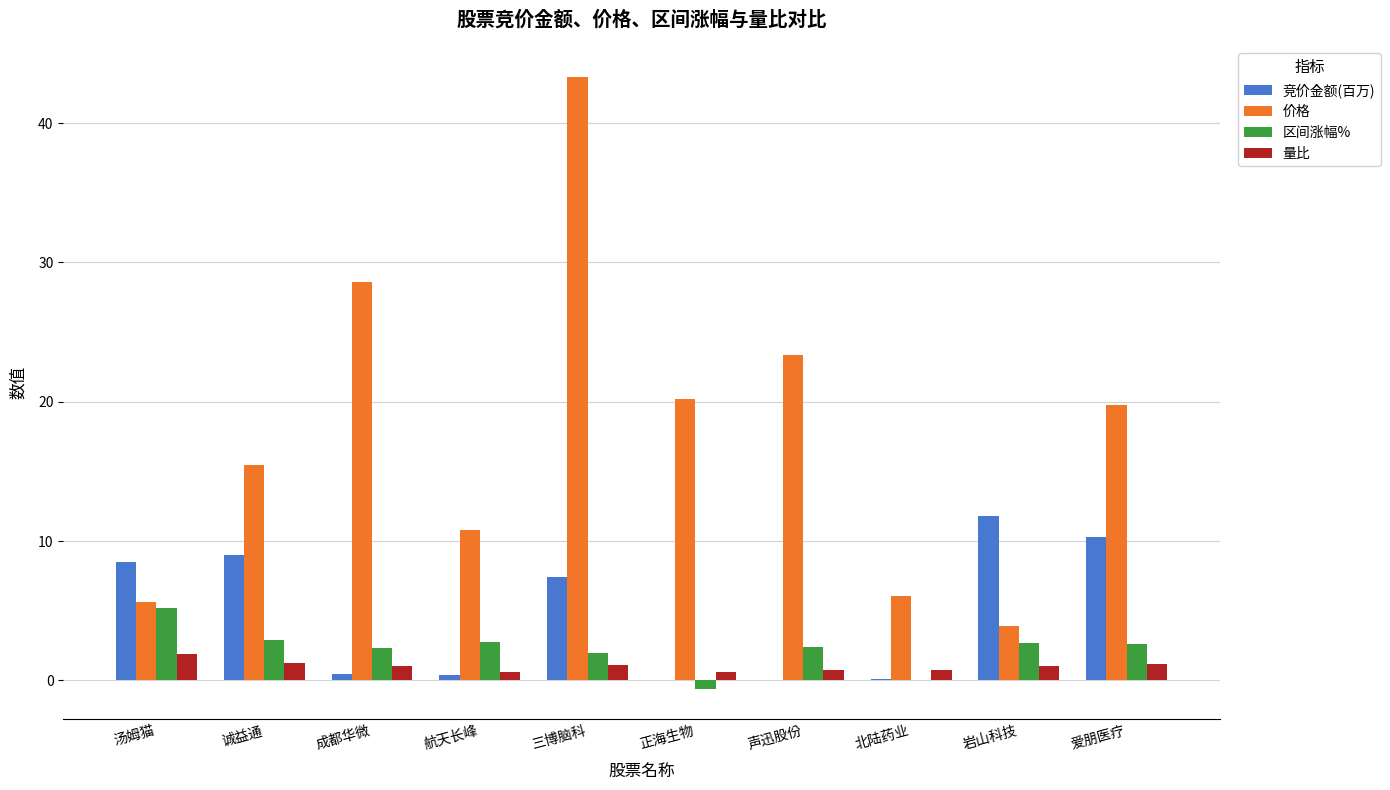

Is it true that 价格 equals 30.5 at 声迅股份?

False